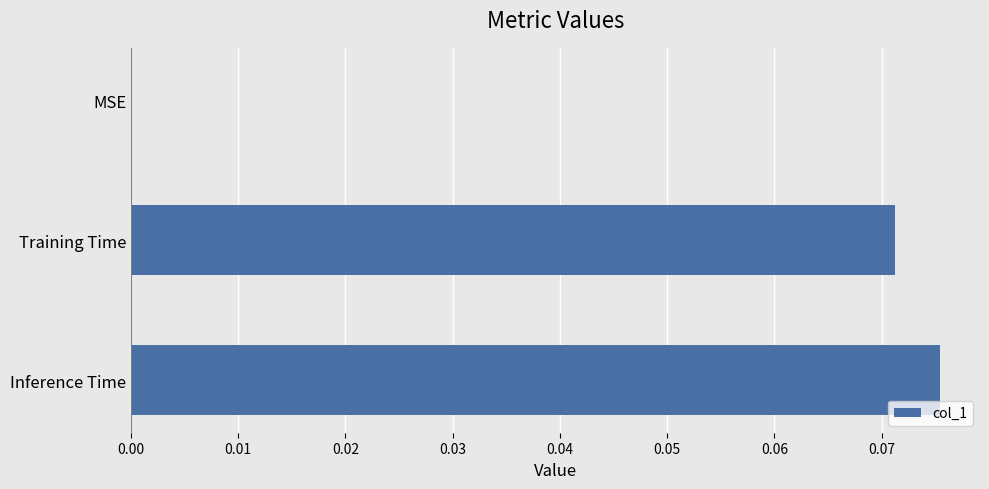

The value at Training Time is 0.0. True or false?

False